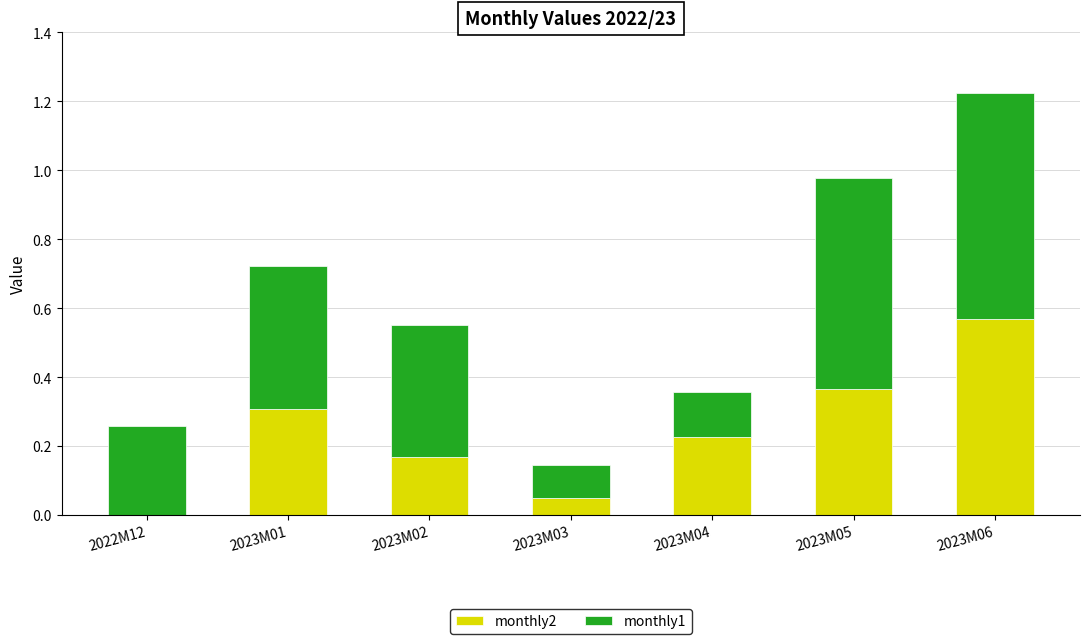

At which category is the sum across all series the highest?

2023M06